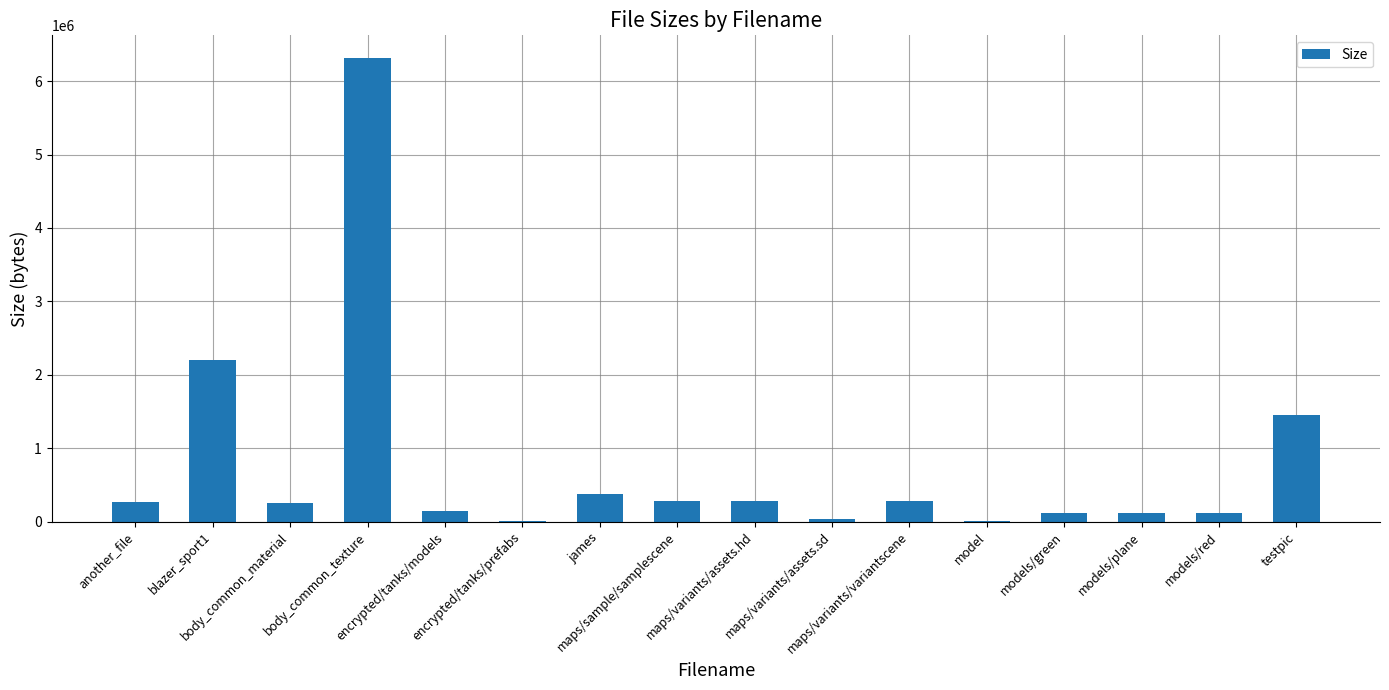

Are the bars grouped side by side (vs. stacked)?

No